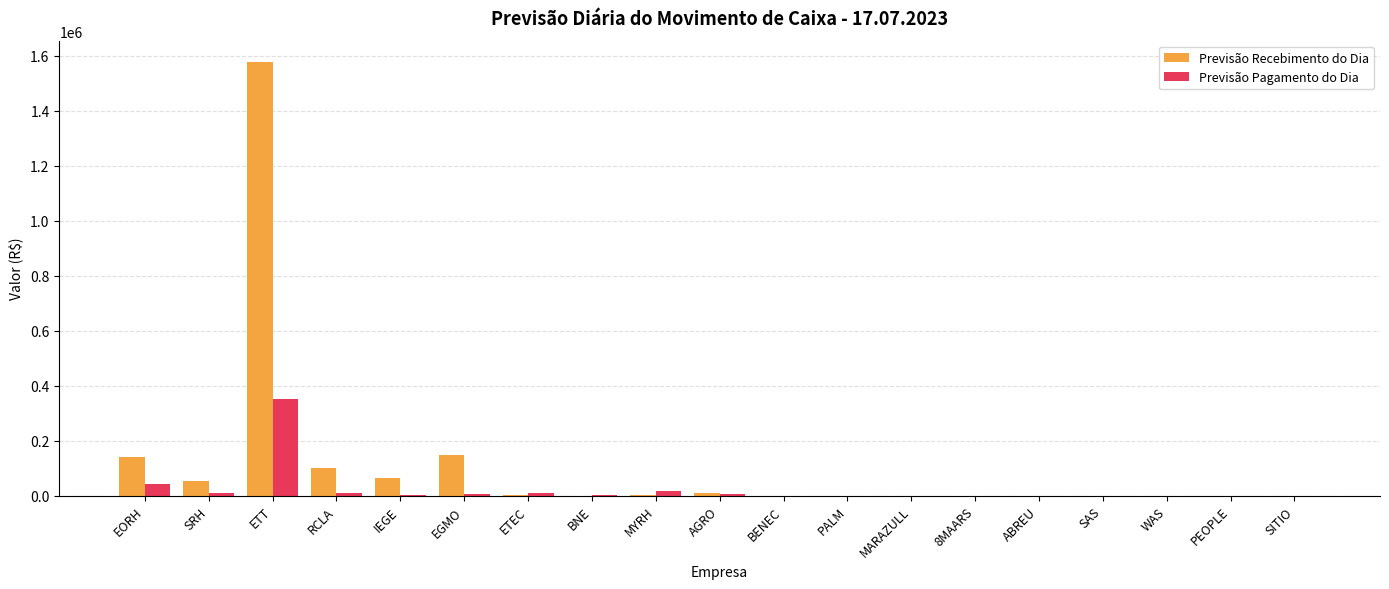

Which series has the largest total across all categories?

Previsão Recebimento do Dia